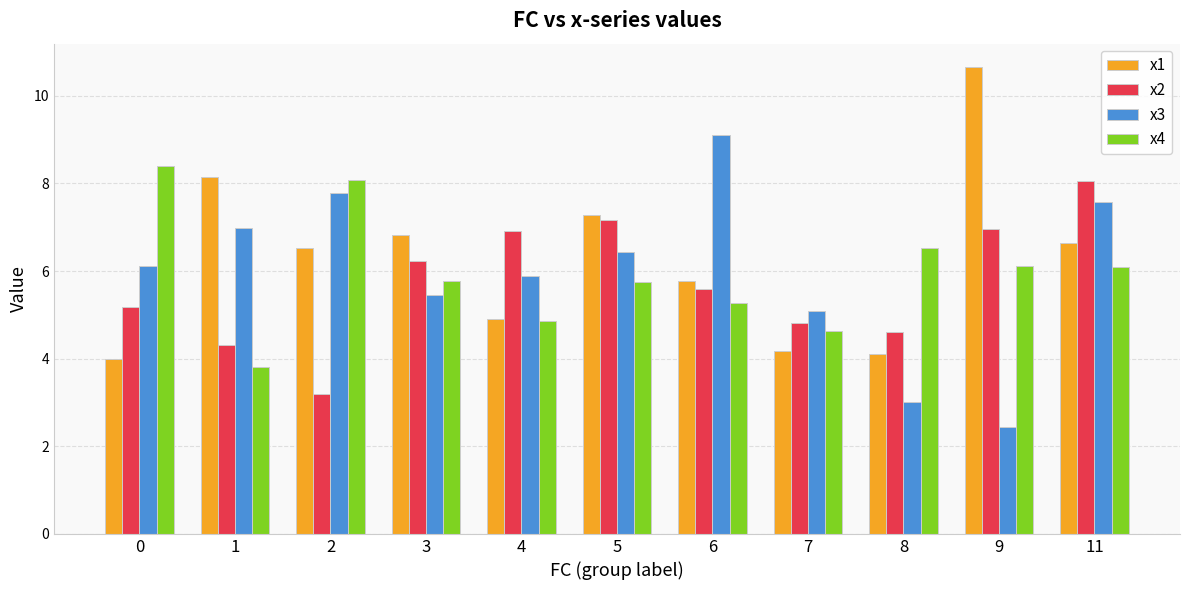

Is it true that x4 equals 4.6 at 7?

True